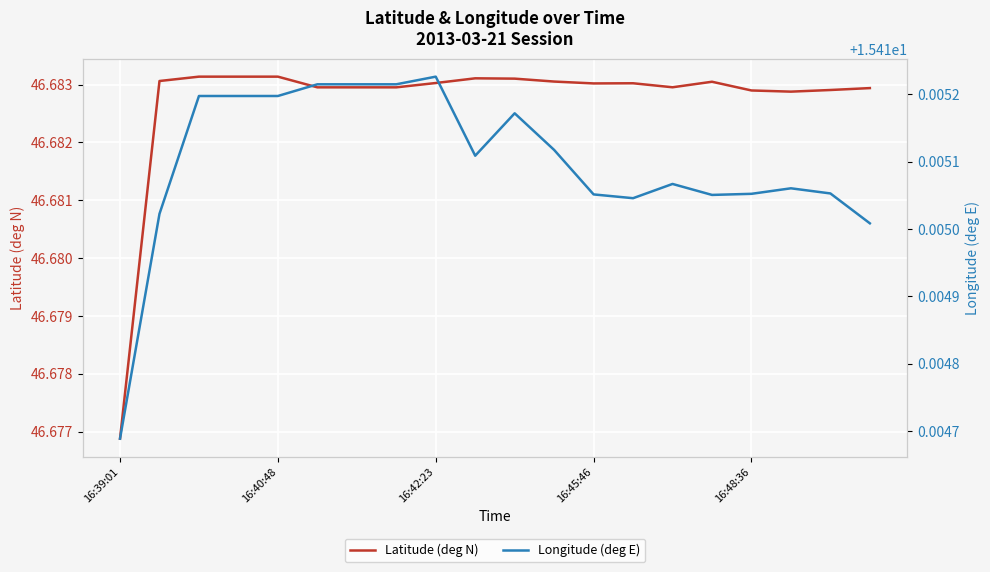

What is the sum of all Longitude (deg E) values?

308.3